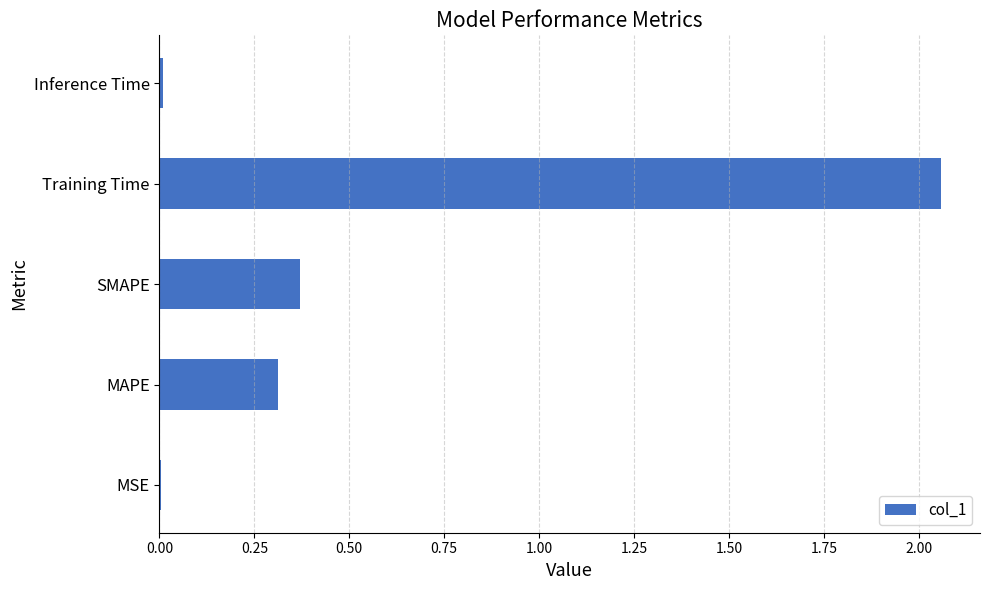

What is the average value?

0.6